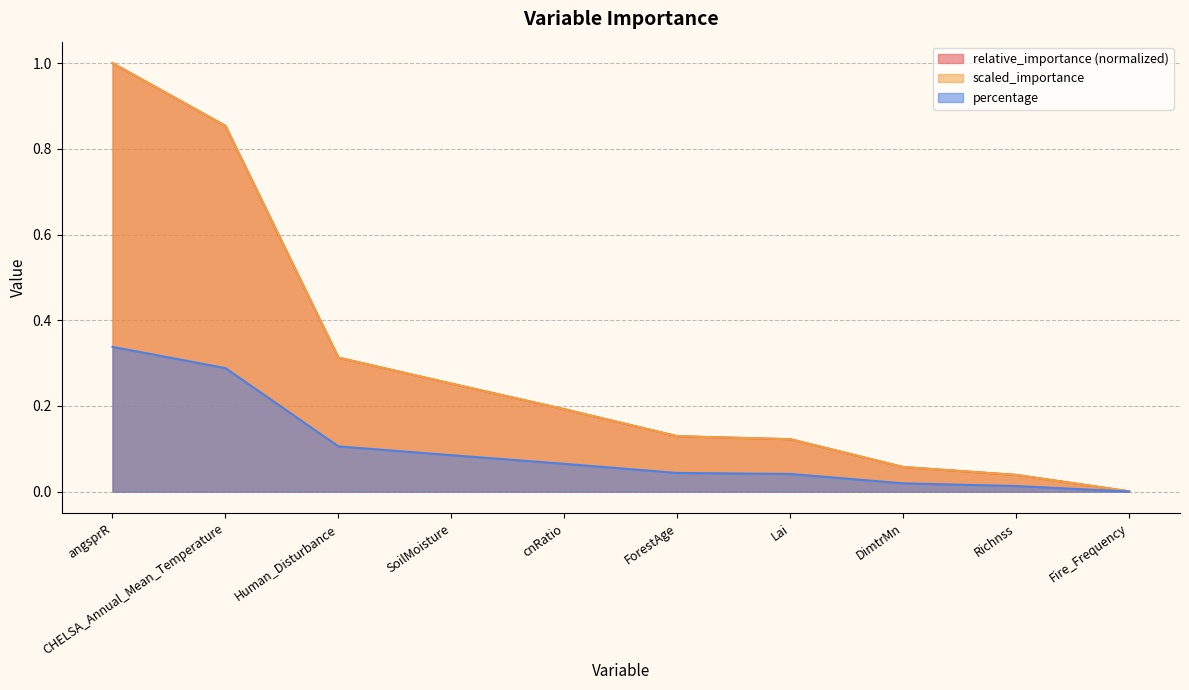

Does the chart display data point markers on the line(s)?

No